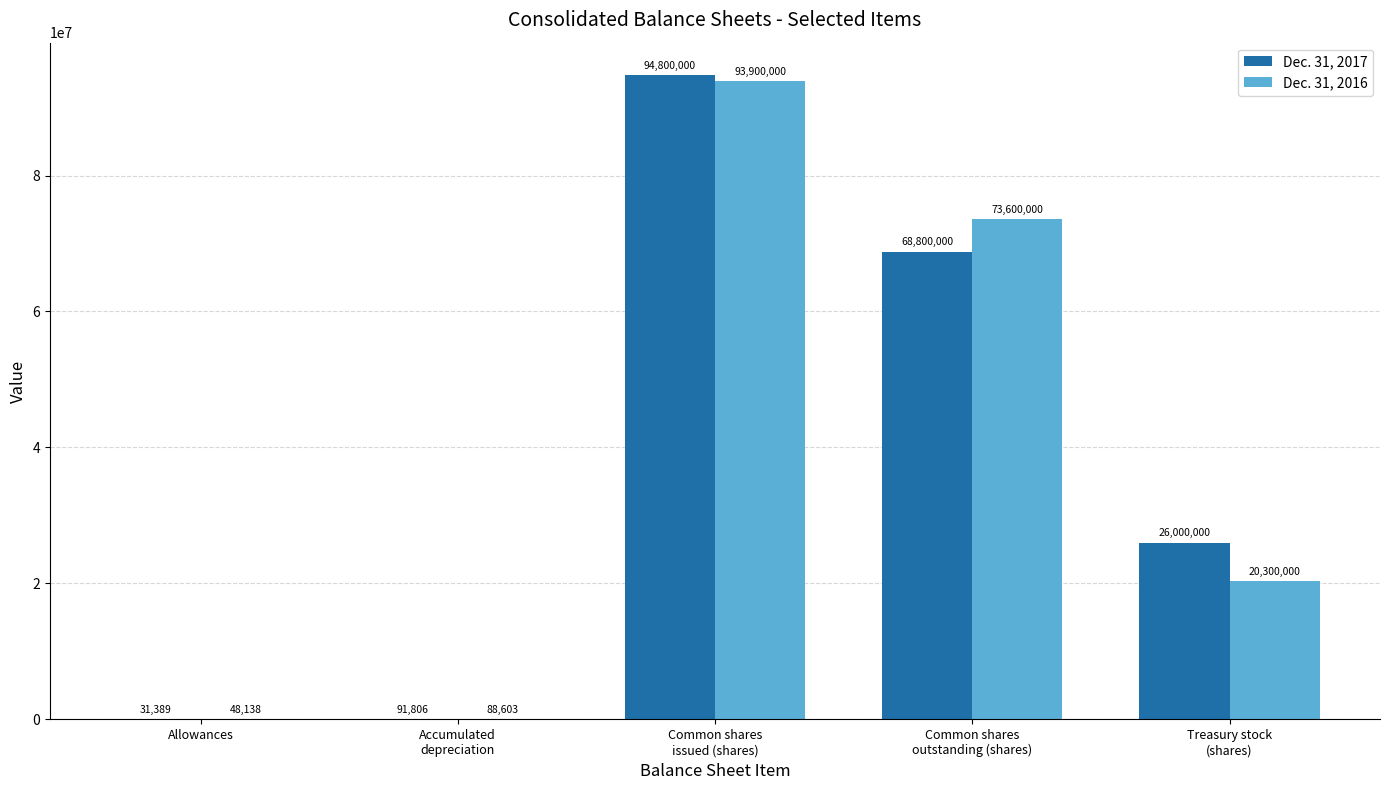

What is the maximum value shown in the chart?

94800000